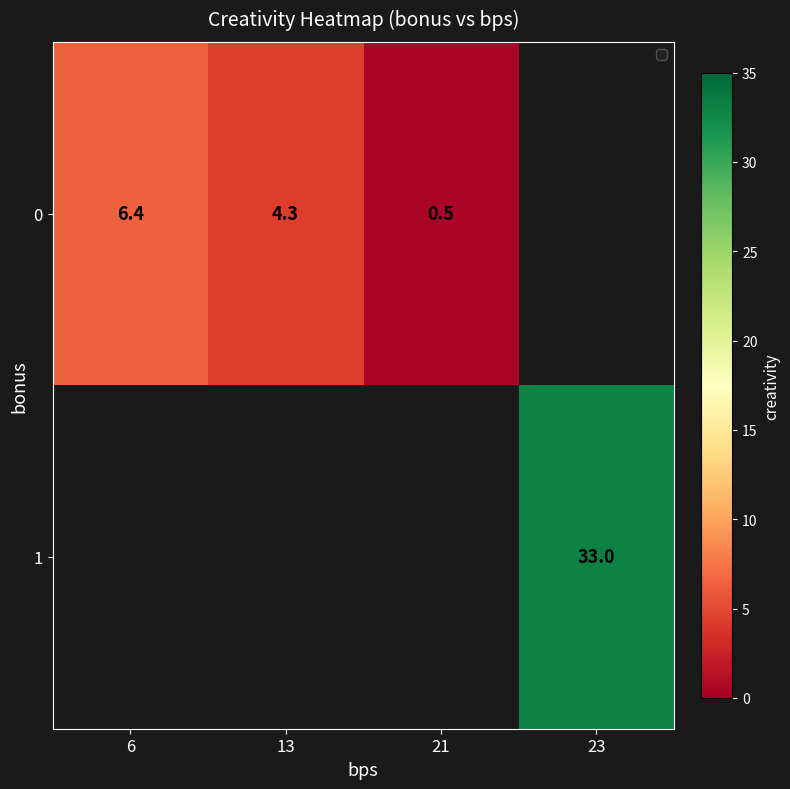

True or false: 0 has a value of 2.7 at 13.

False